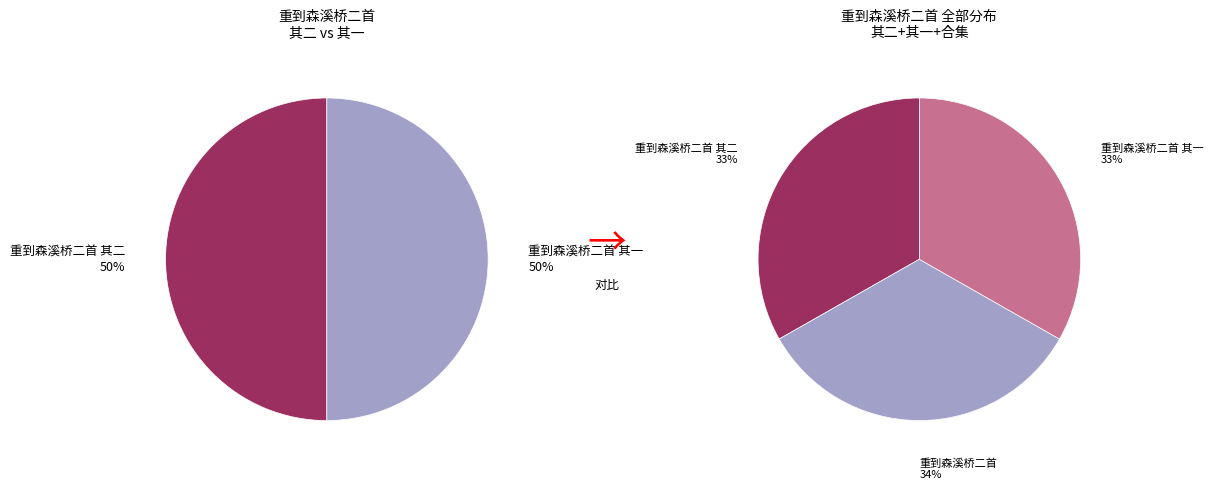

Is there any slice that represents more than half of the pie?

No